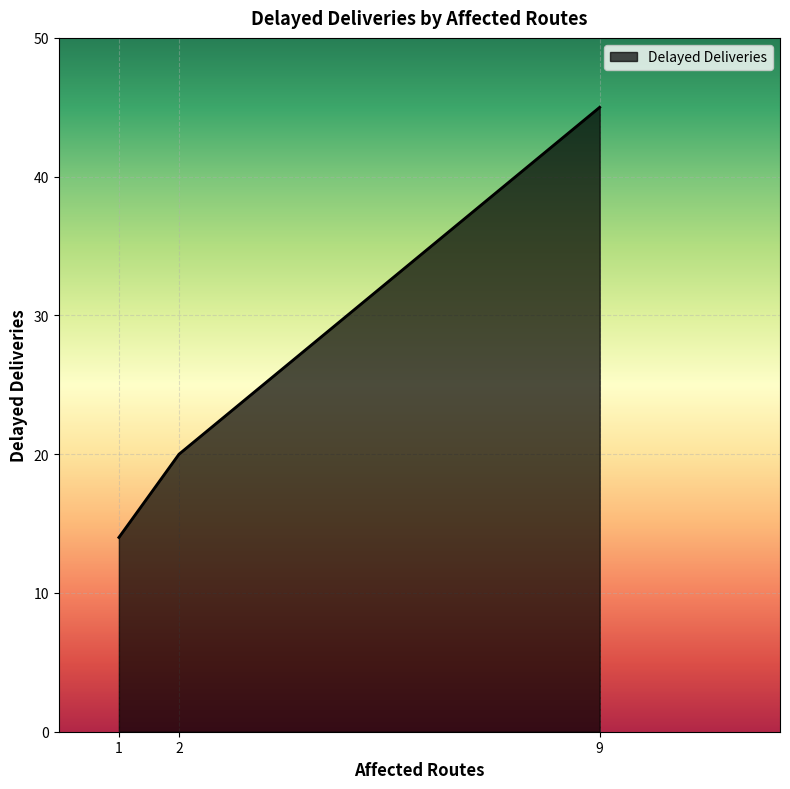

List the labels in order of value, largest first.

9, 2, 1